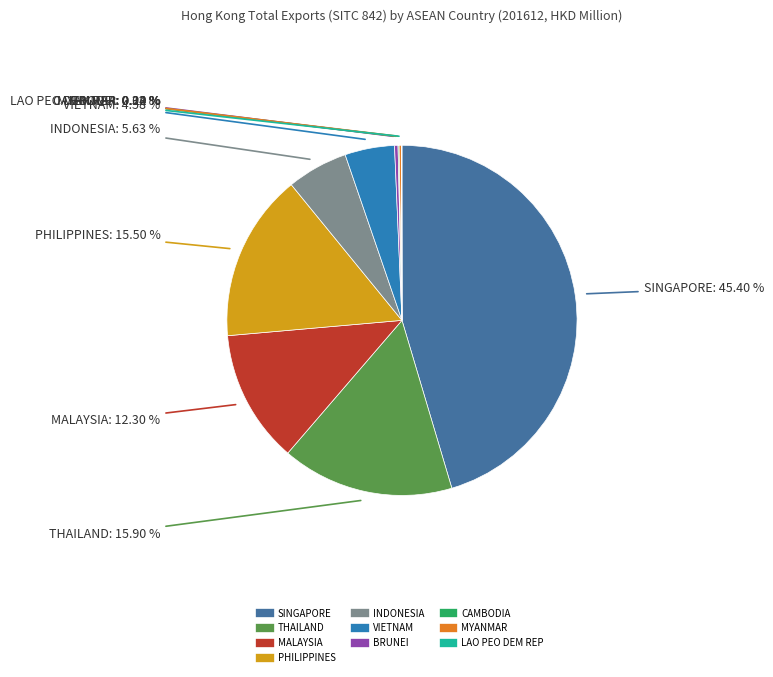

Is there any slice that represents more than half of the pie?

No